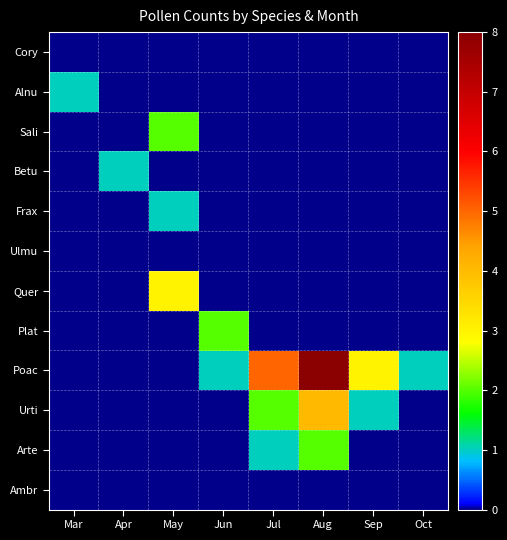

Rank the series by their maximum value, from lowest to highest.

Cory, Ulmu, Ambr, Alnu, Betu, Frax, Sali, Plat, Arte, Quer, Urti, Poac